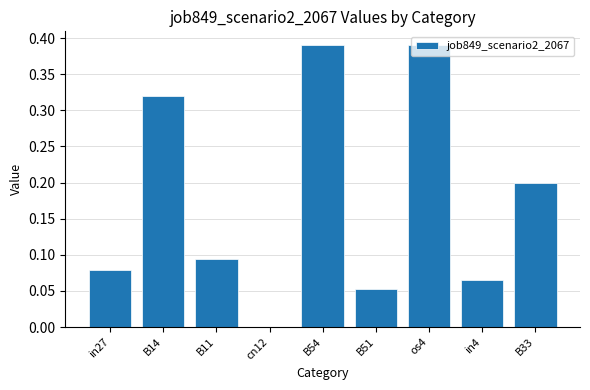

What is the sum of all values?

1.6